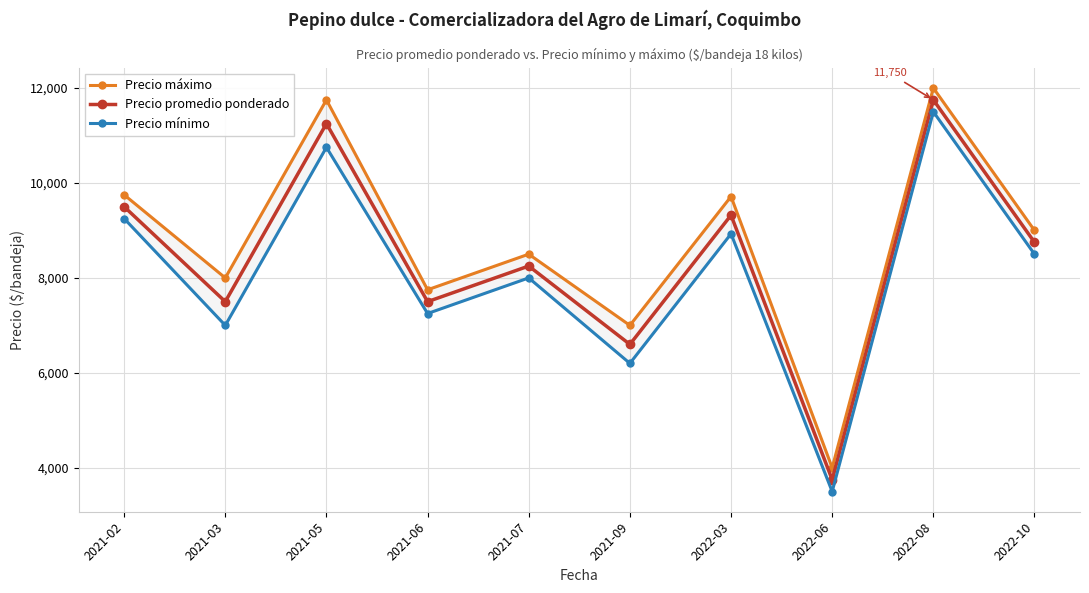

What is the average value of the Precio promedio ponderado series?

8417.1